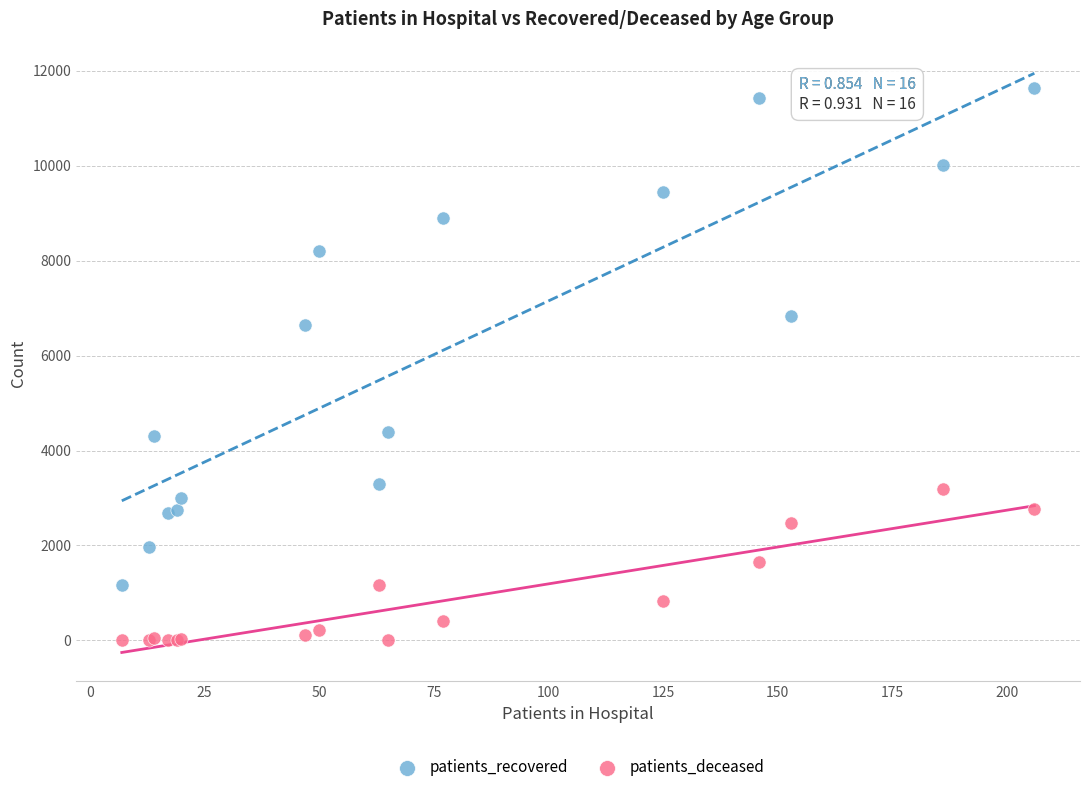

Which series reaches the maximum Y coordinate?

patients_recovered